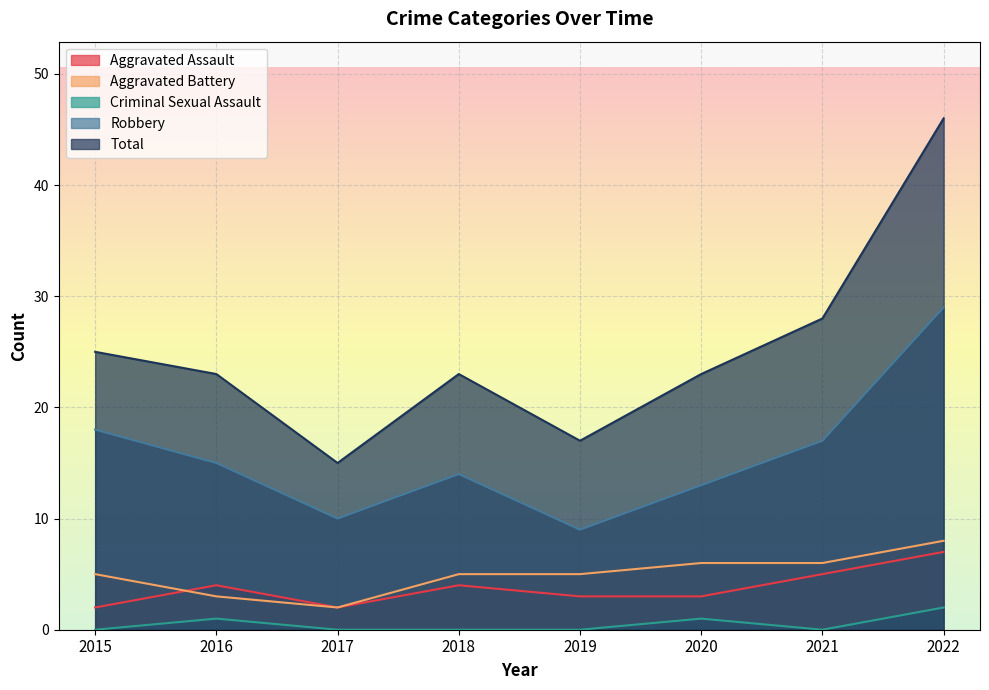

What is the spread (max minus min) of values at 2020?

22